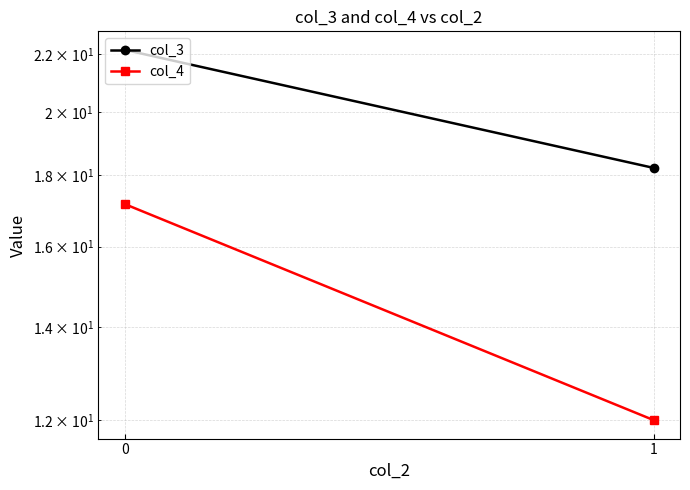

Reading left to right, transcribe all the data shown in this chart.

col_3: 0=22.2	1=18.2
col_4: 0=17.2	1=12.0